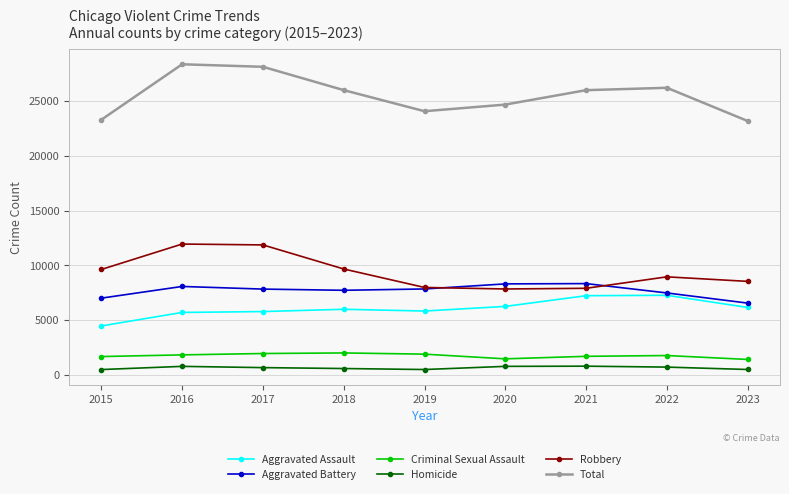

True or false: Robbery and Criminal Sexual Assault intersect in this chart.

False